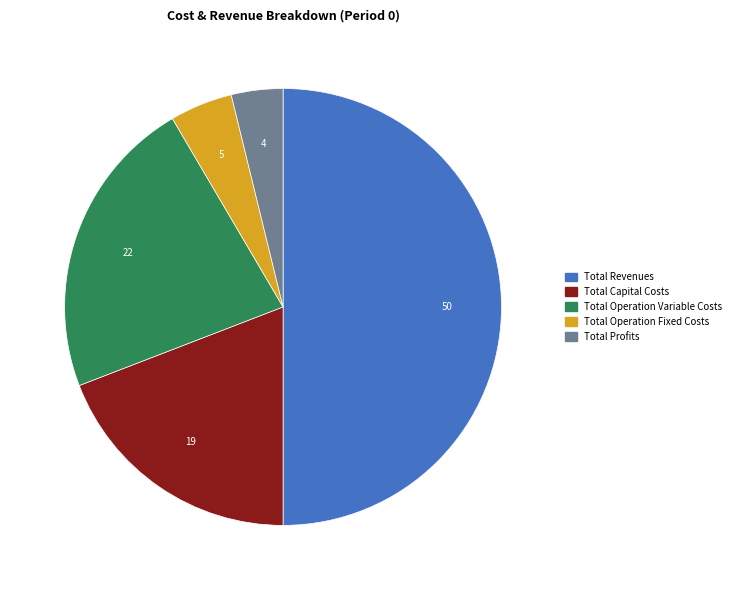

Do Total Operation Fixed Costs and Total Profits together represent more than half of the pie?

No